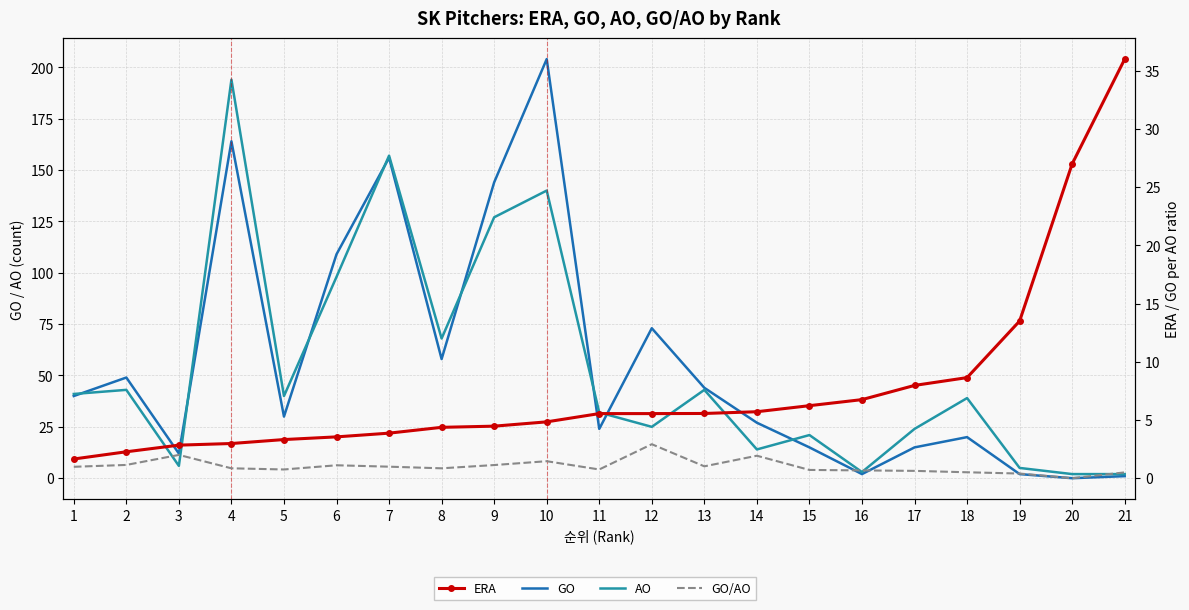

True or false: GO and GO/AO cross at least once.

False